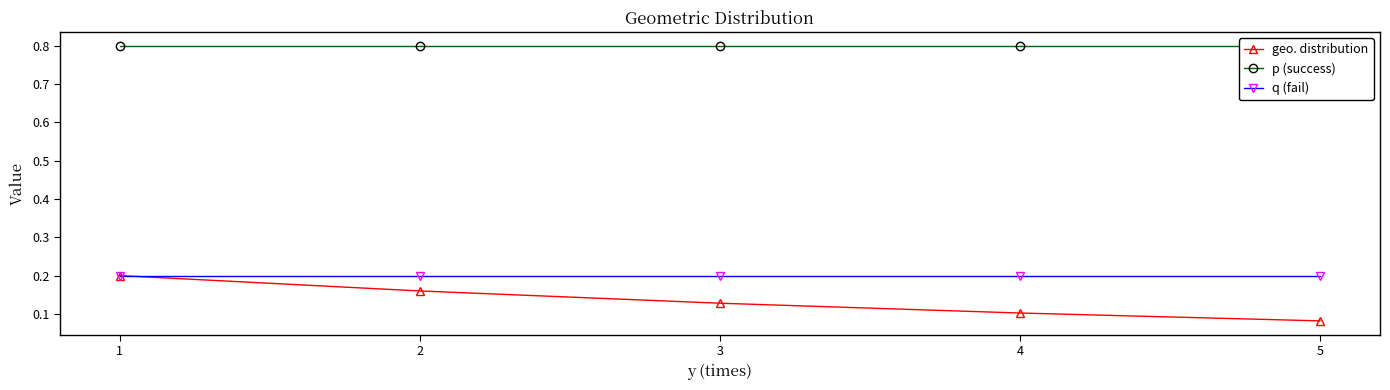

True or false: q (fail) and p (success) intersect in this chart.

False